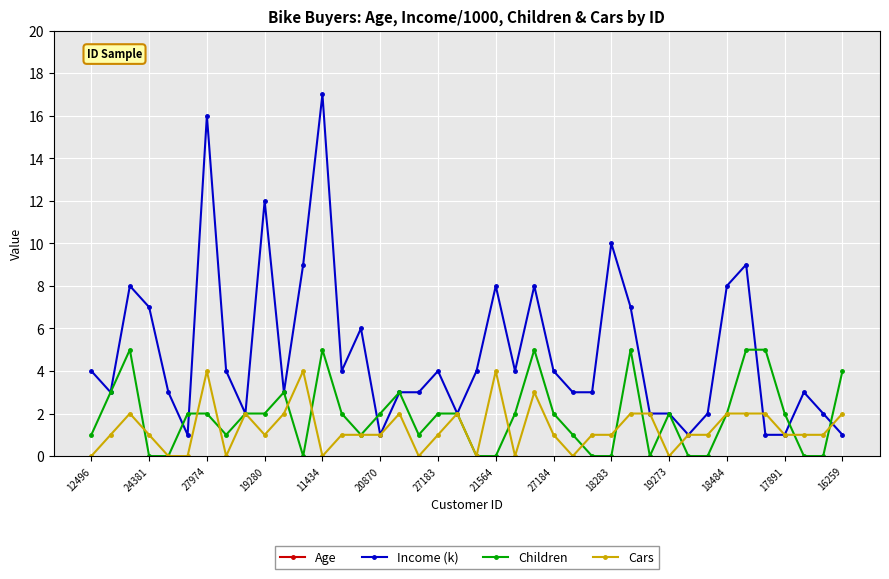

Is it true that Cars equals 2 at 17891?

False